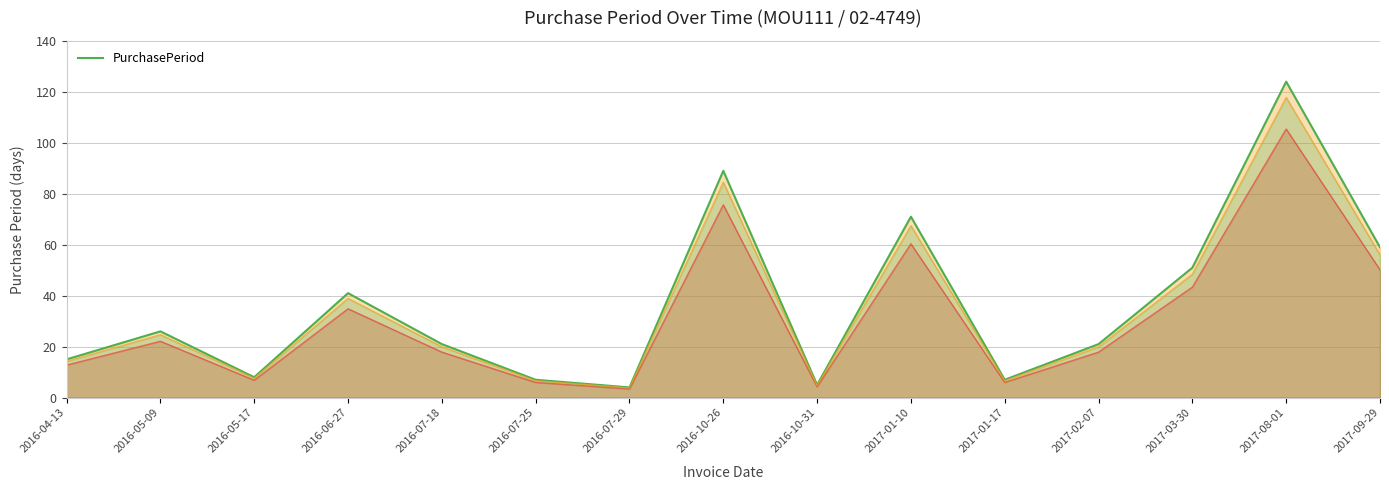

How many points are higher than both their immediate neighbors (excluding endpoints)?

5